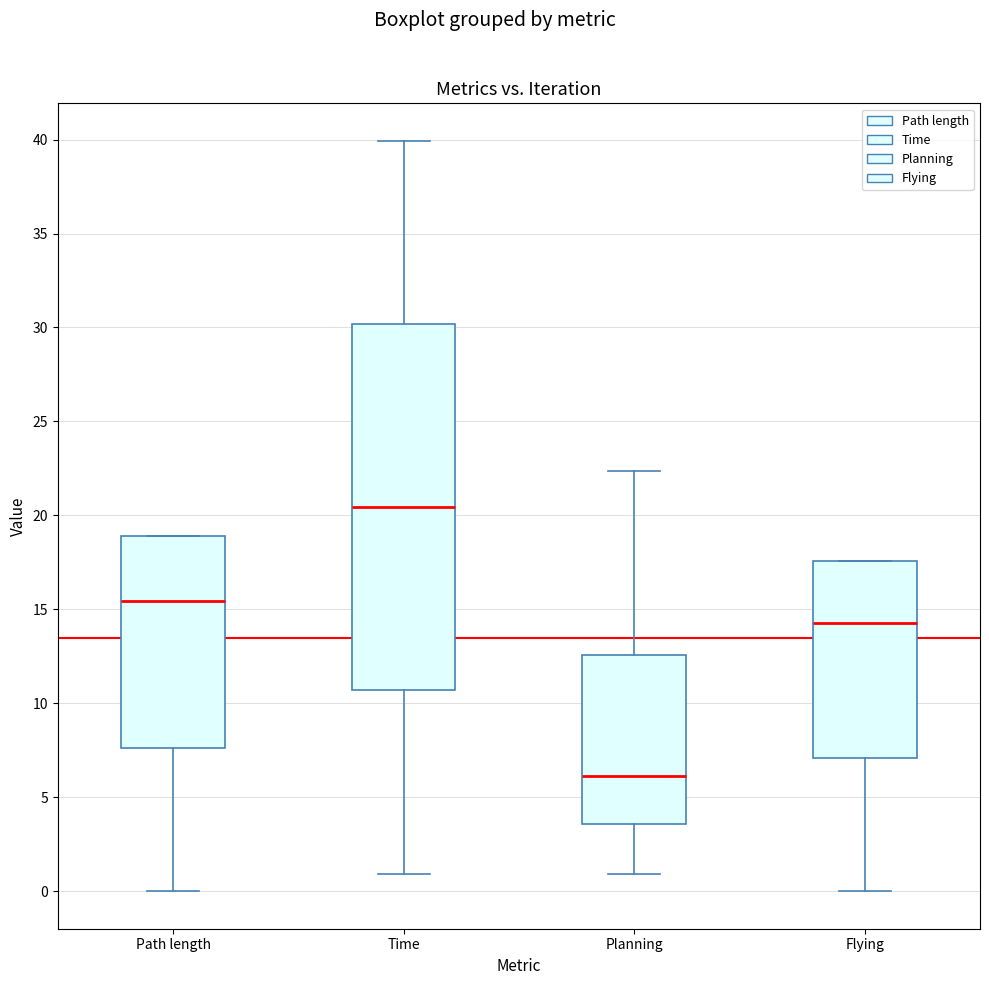

Which box has the lowest median line?

Planning